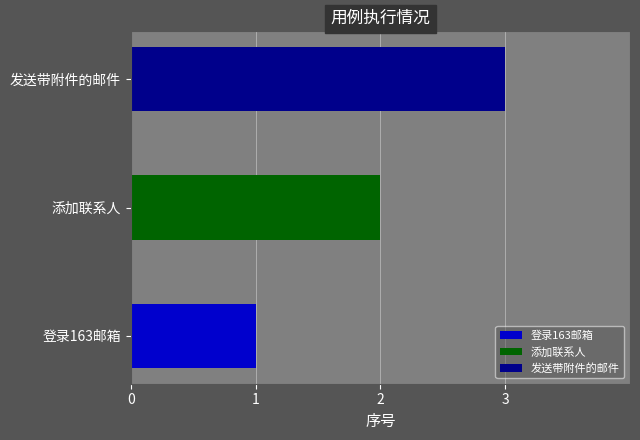

True or false: the data shows 2 at 添加联系人.

True